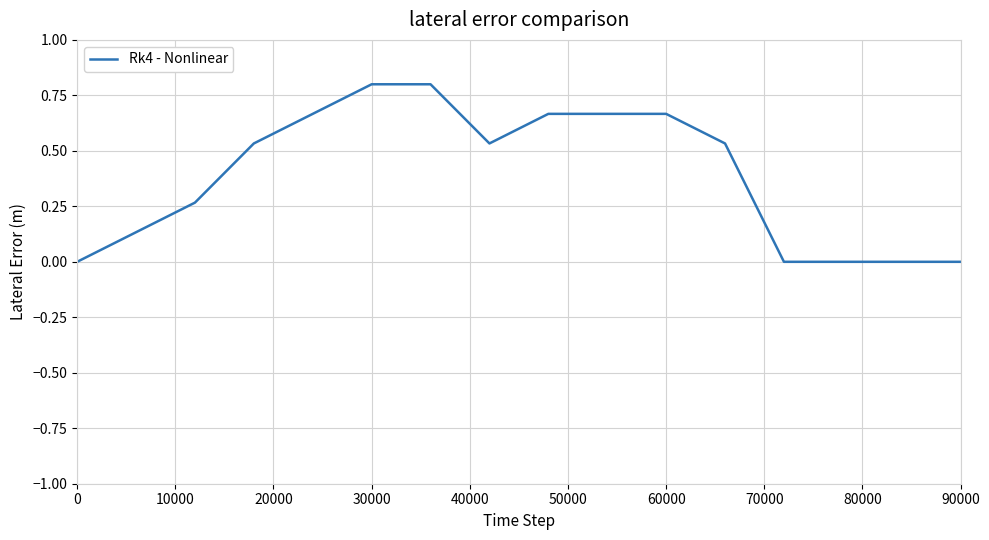

How many lines are shown in the chart?

1